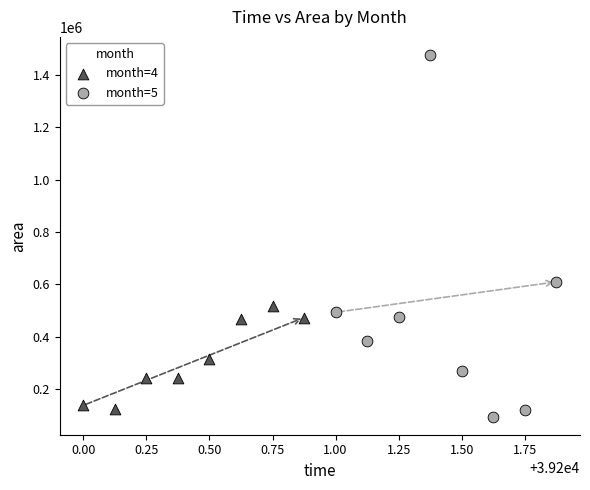

Which series has the largest Y range (max minus min)?

month=5